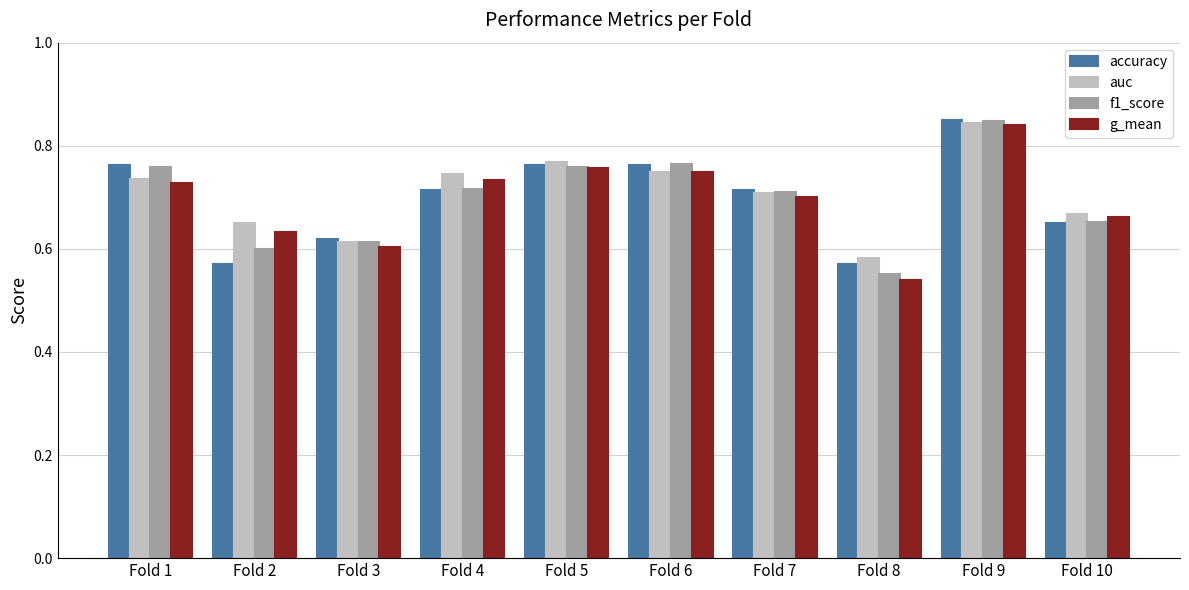

Which series changed the most between Fold 4 and Fold 7?

auc